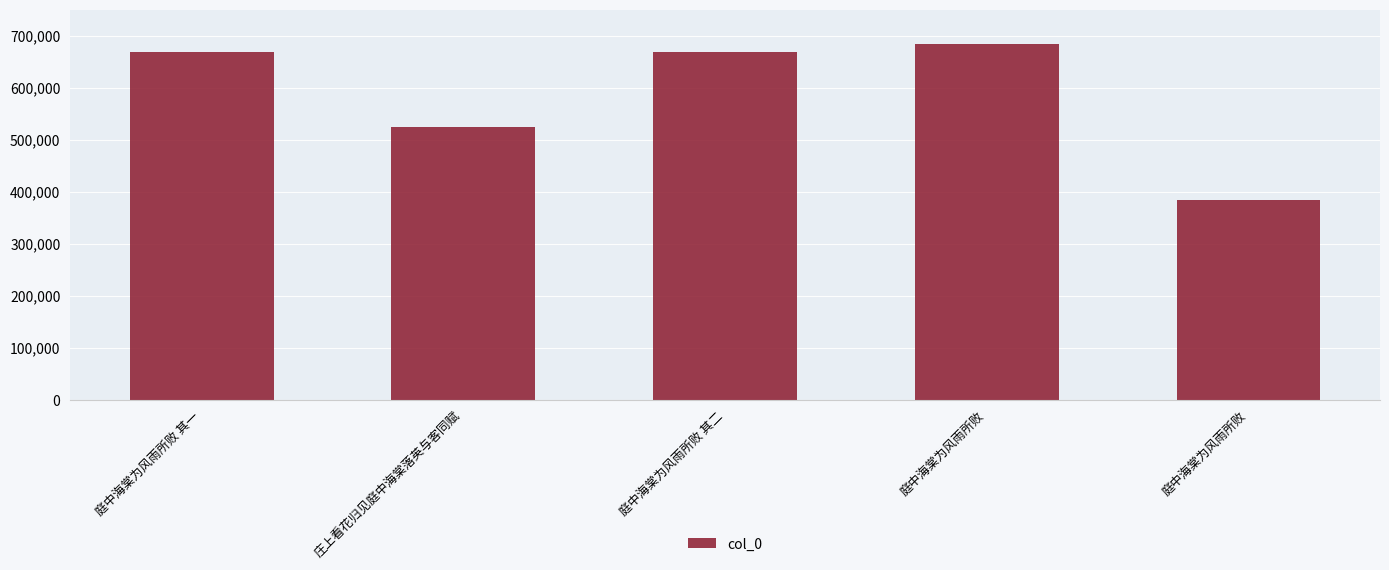

How many categories are shown in the chart?

5